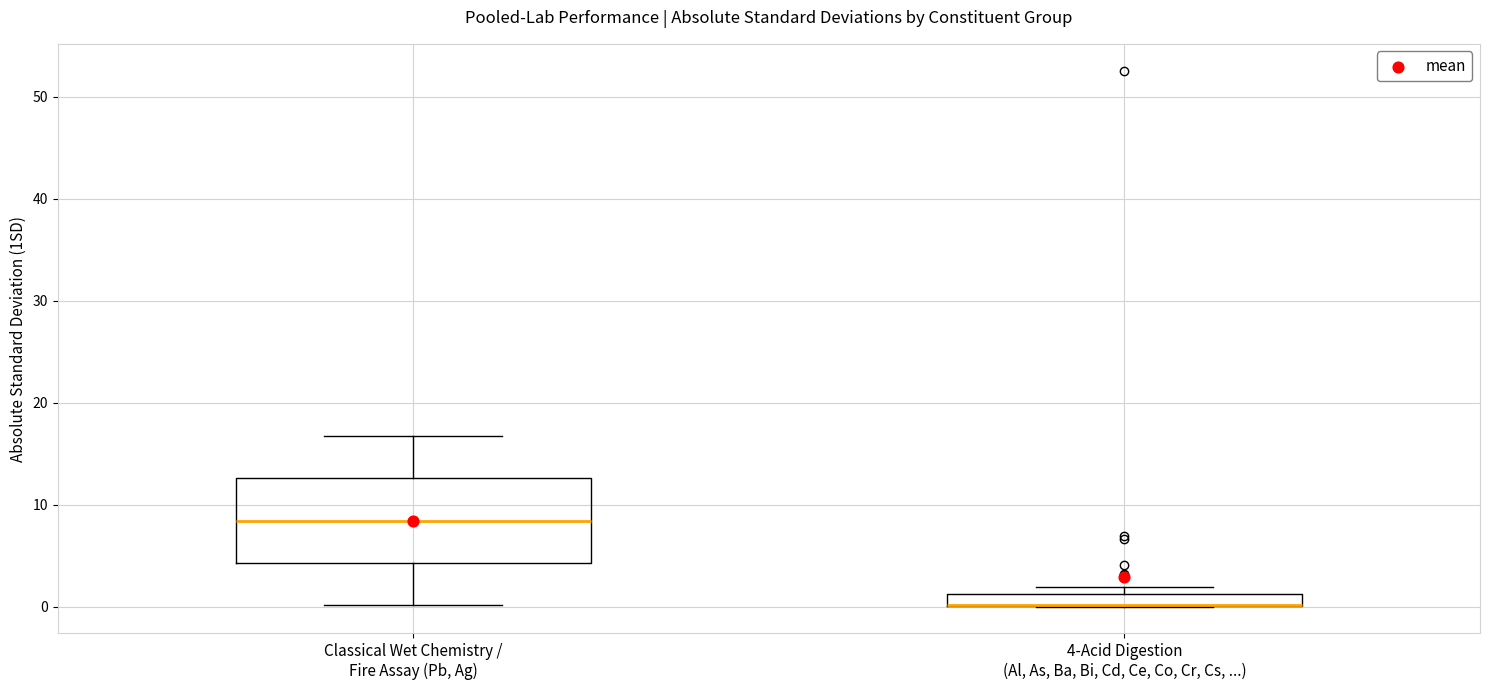

Comparing the boxes themselves (not the whiskers), which one is the tallest?

Classical Wet Chemistry / Fire Assay (Pb, Ag)